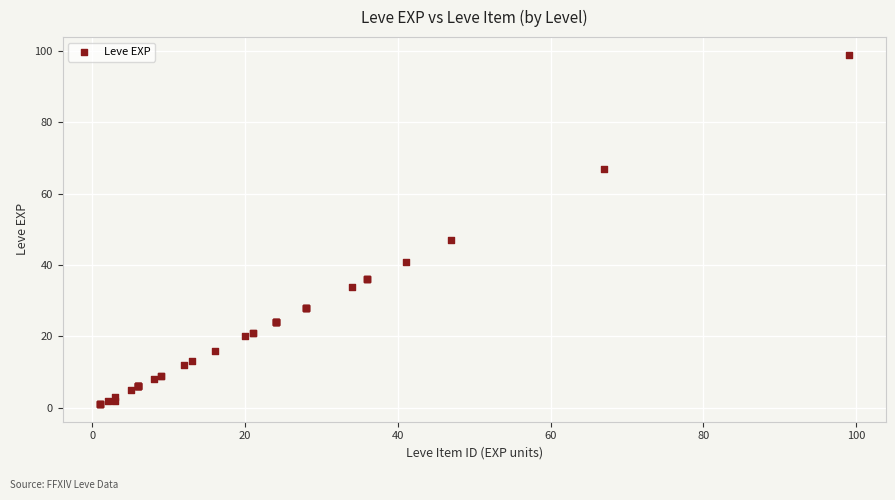

What Y value in the scatter plot is closest to 50?

47